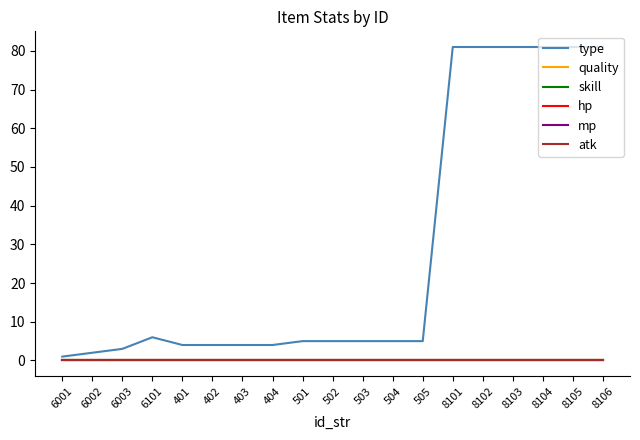

Which category has the highest value in the quality series?

6001